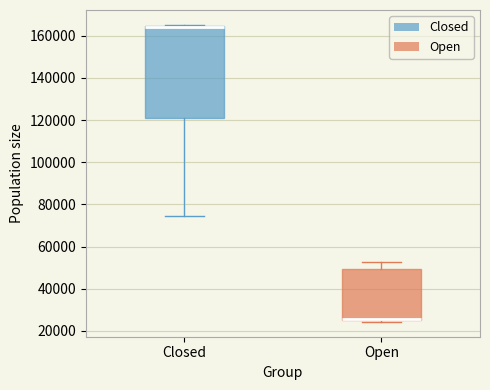

Reading left to right, read every box against the y-axis: the position of its median line, the range the box covers, and the ends of its whiskers. The values are not printed on the chart, so give them approximately, as read against the axis.

Closed: median 164000 (drawn on the box's upper edge), box 122000 to 164000, whiskers 74000 to 166000
Open: median 26000 (drawn on the box's lower edge), box 26000 to 50000, whiskers 24000 to 52000